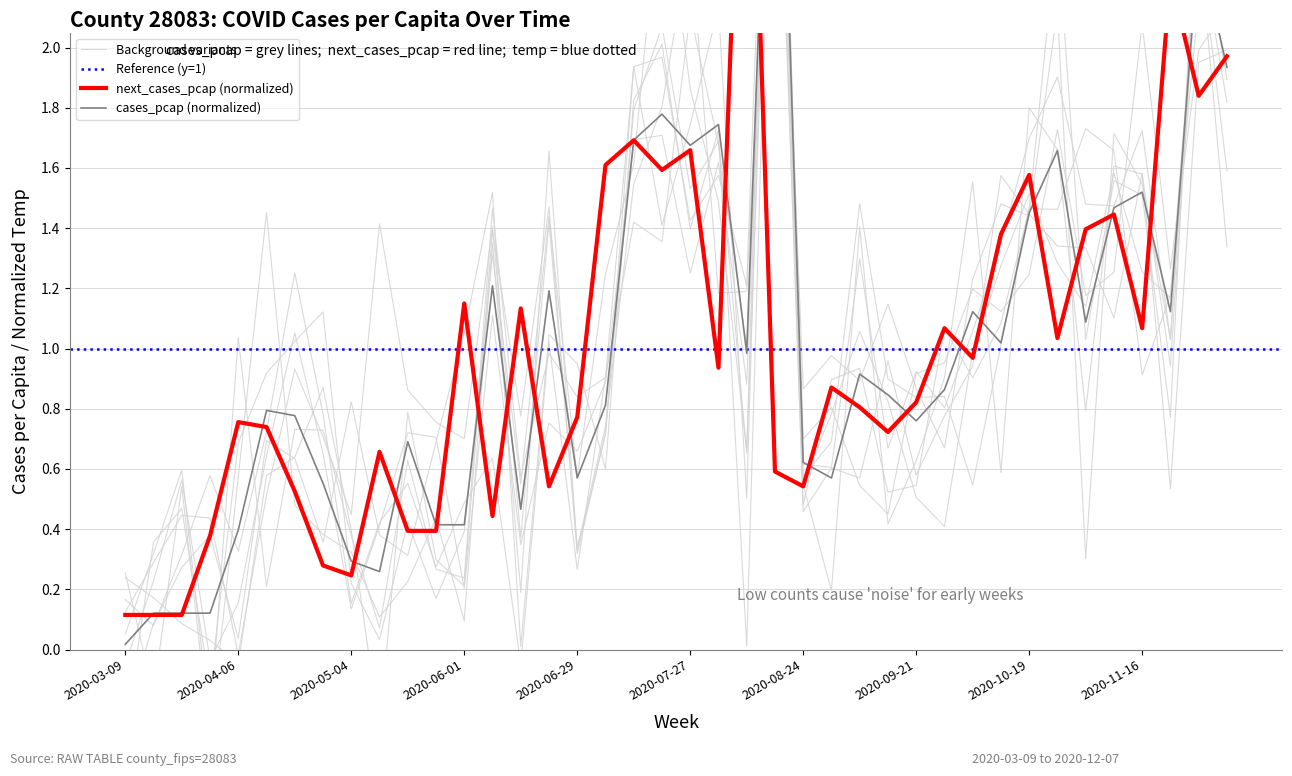

What is the approximate value of cases_pcap at 2020-03-30?

0.1